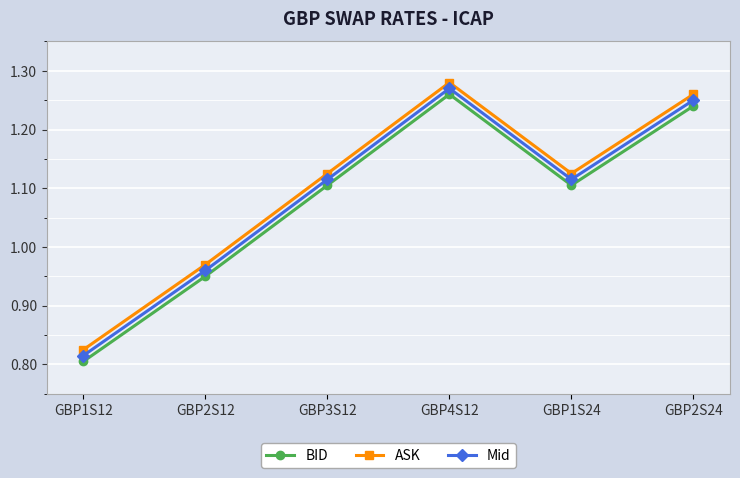

Does the chart have visible grid lines?

Yes